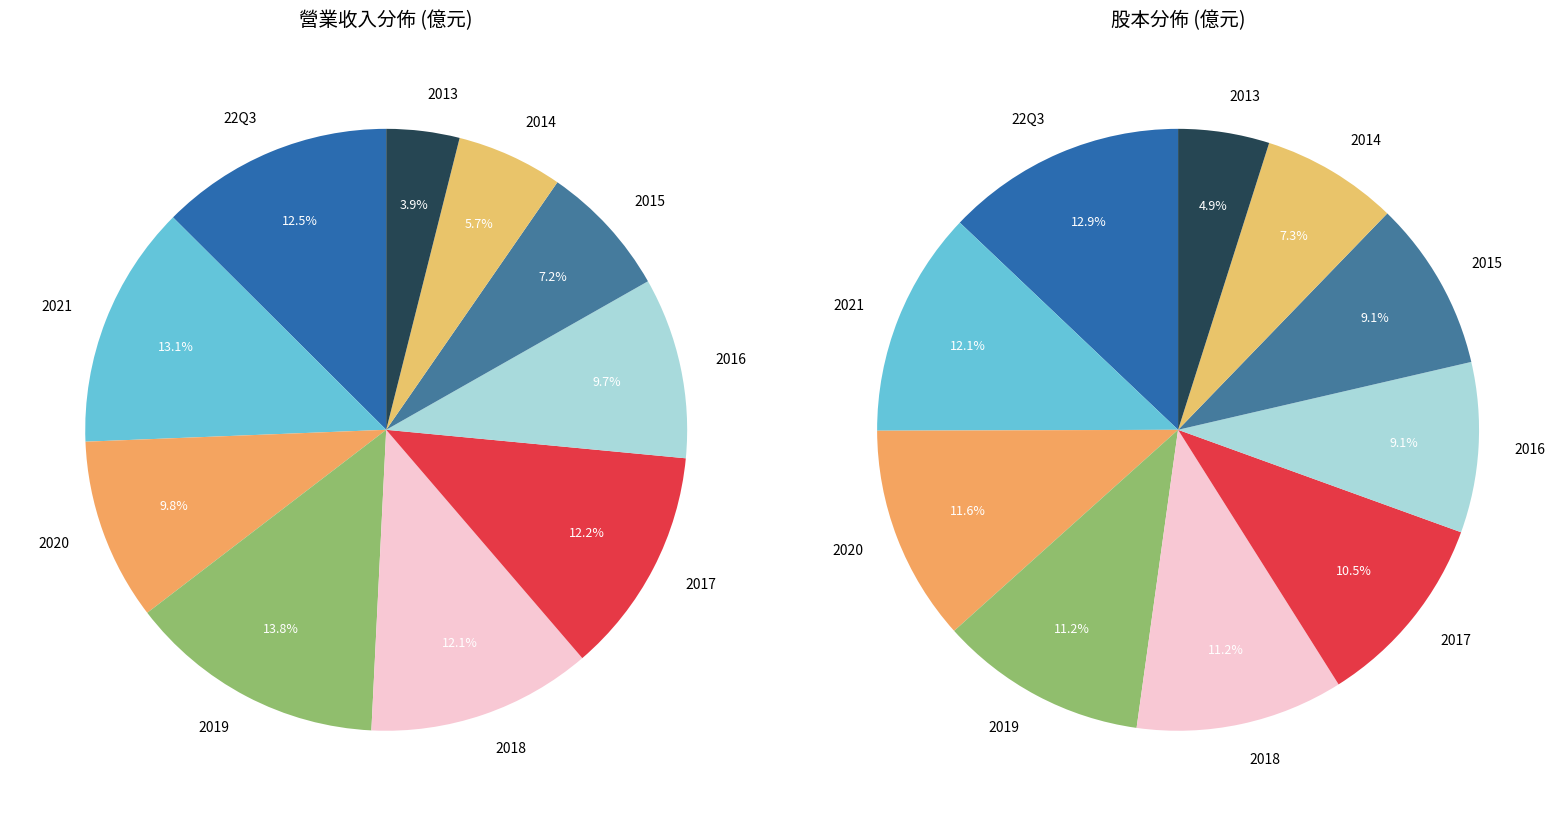

To the nearest percent, what is the difference between the 2017 and 2014 slice percentages?

6%